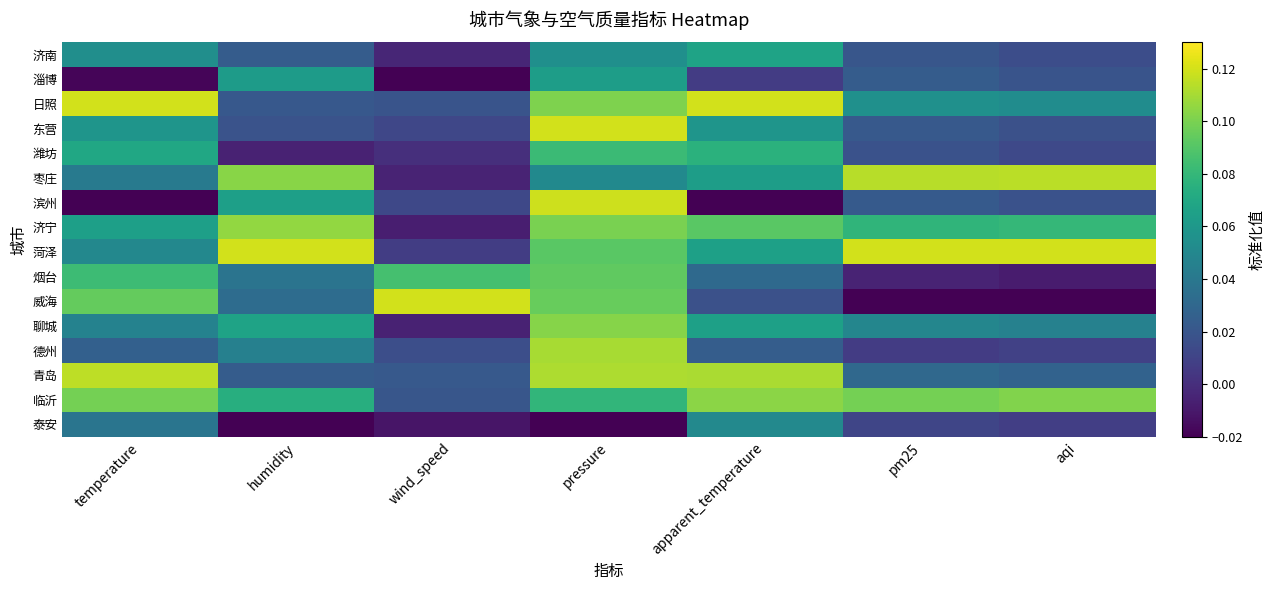

Which has a higher value, apparent_temperature or temperature?

apparent_temperature